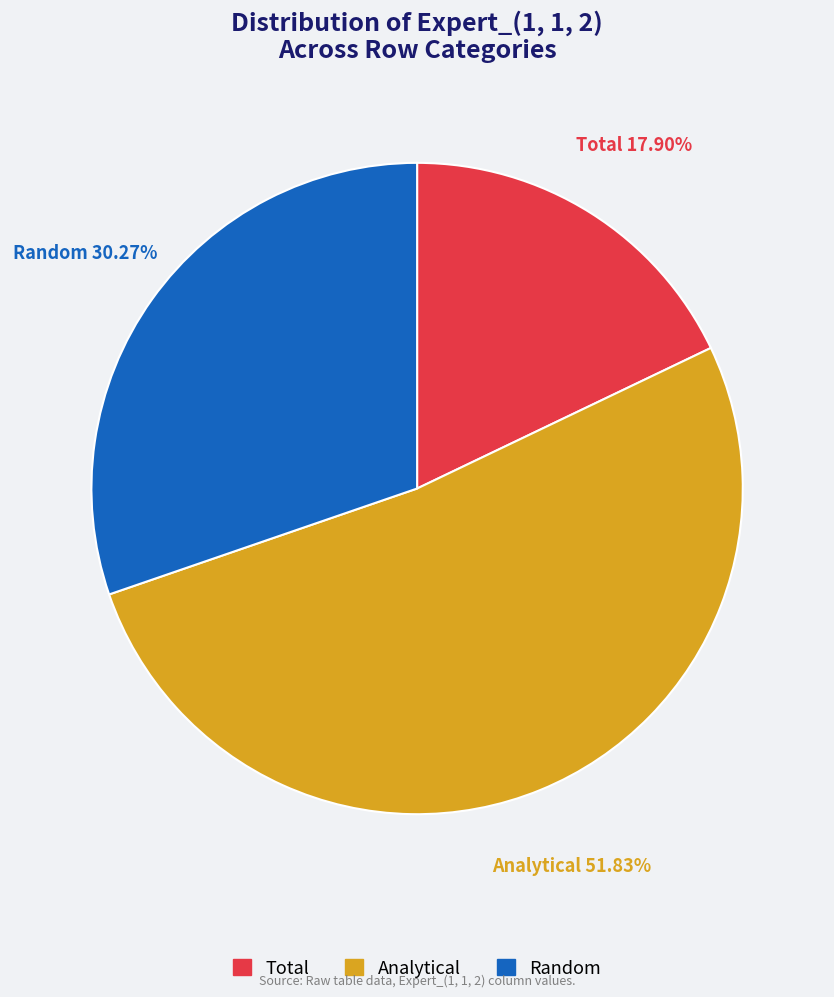

Is there a majority slice in this chart?

Yes